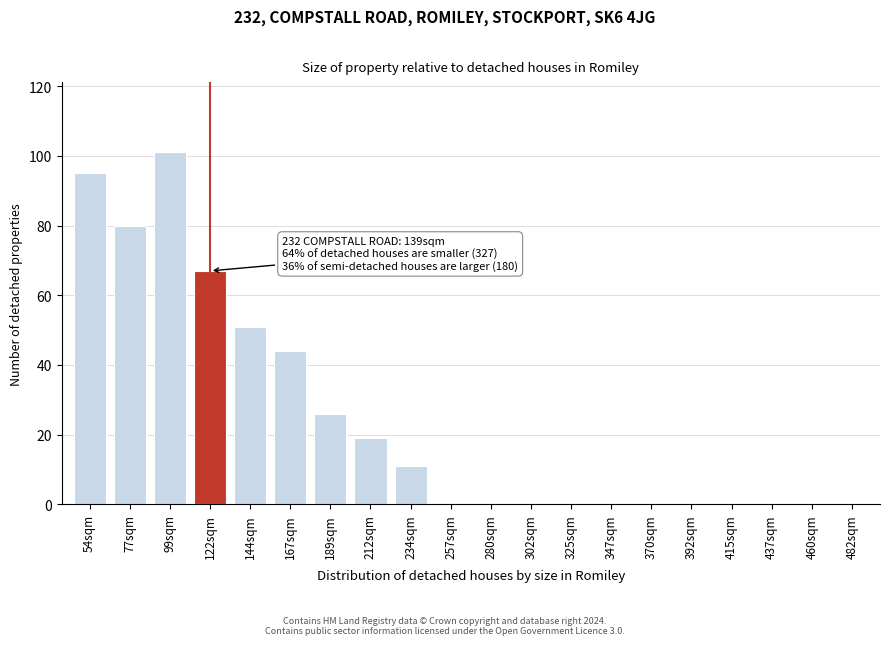

Reading right to left, what are all the values shown in this chart?

482sqm=0	460sqm=0	437sqm=0	415sqm=0	392sqm=0	370sqm=0	347sqm=0	325sqm=0	302sqm=0	280sqm=0	257sqm=0	234sqm=11	212sqm=19	189sqm=26	167sqm=44	144sqm=51	122sqm=67	99sqm=101	77sqm=80	54sqm=95